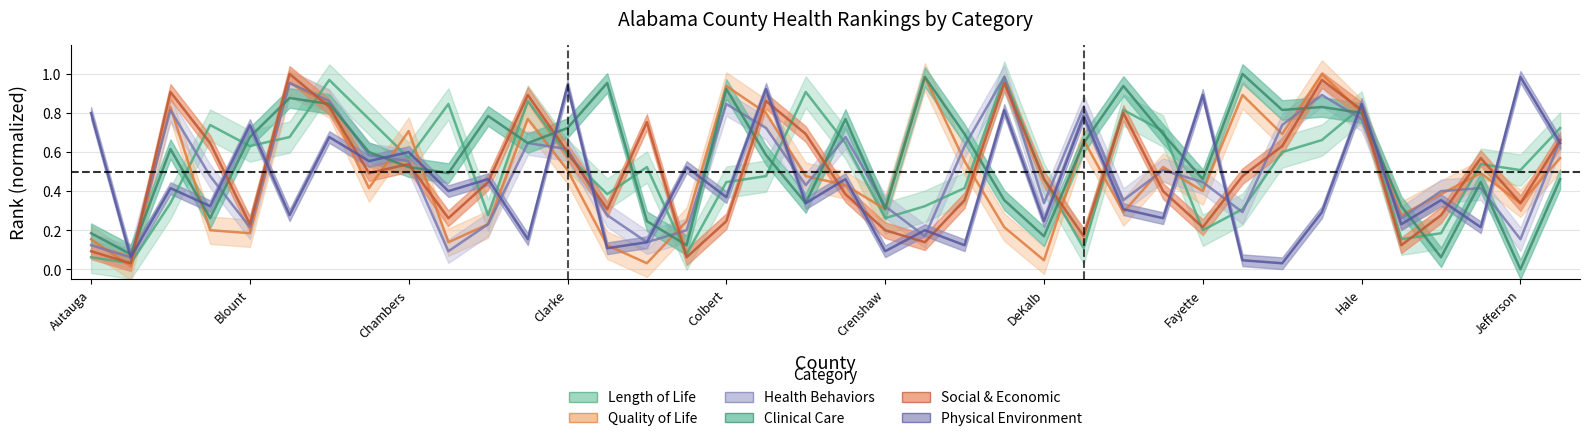

Where is the first local minimum for Physical Environment Rank?

Baldwin